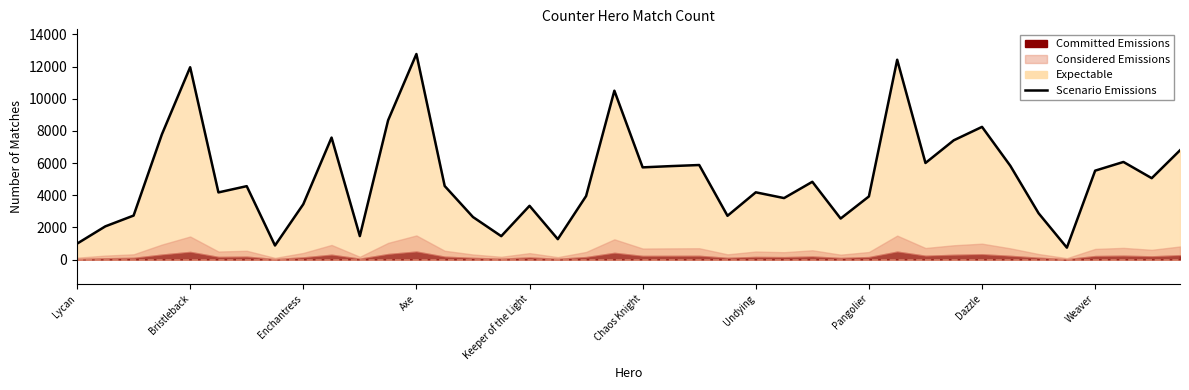

How many values exceed 4574?

19